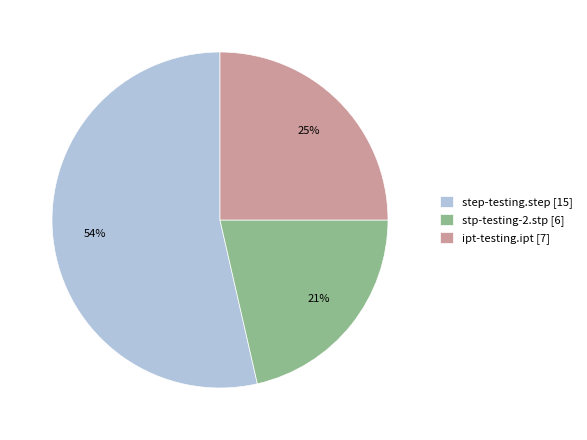

The stp-testing-2.stp slice represents 9% of the pie. True or false?

False